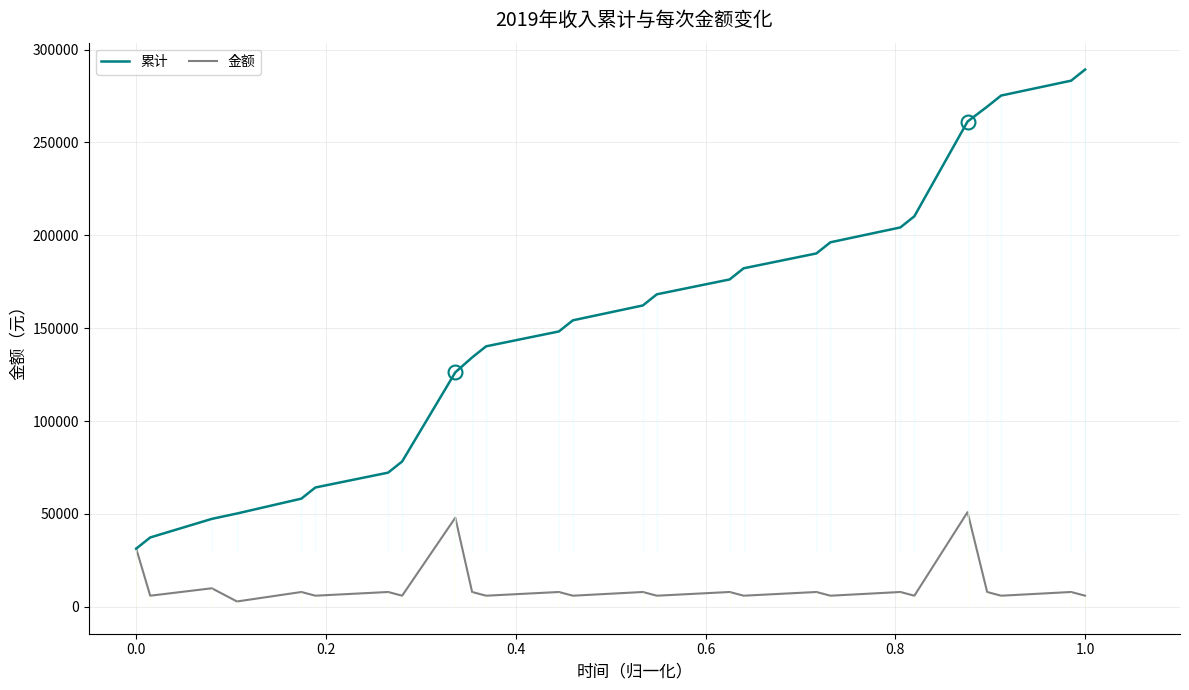

At how many categories does at least one series exceed 124582?

18